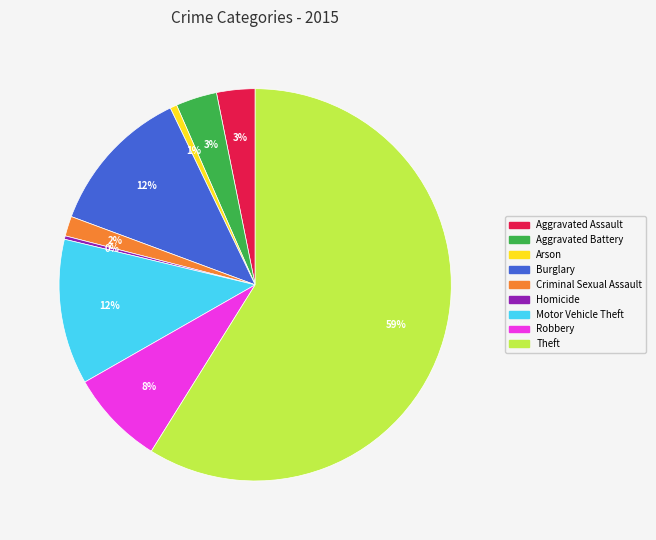

Between Homicide and Robbery, which is larger?

Robbery